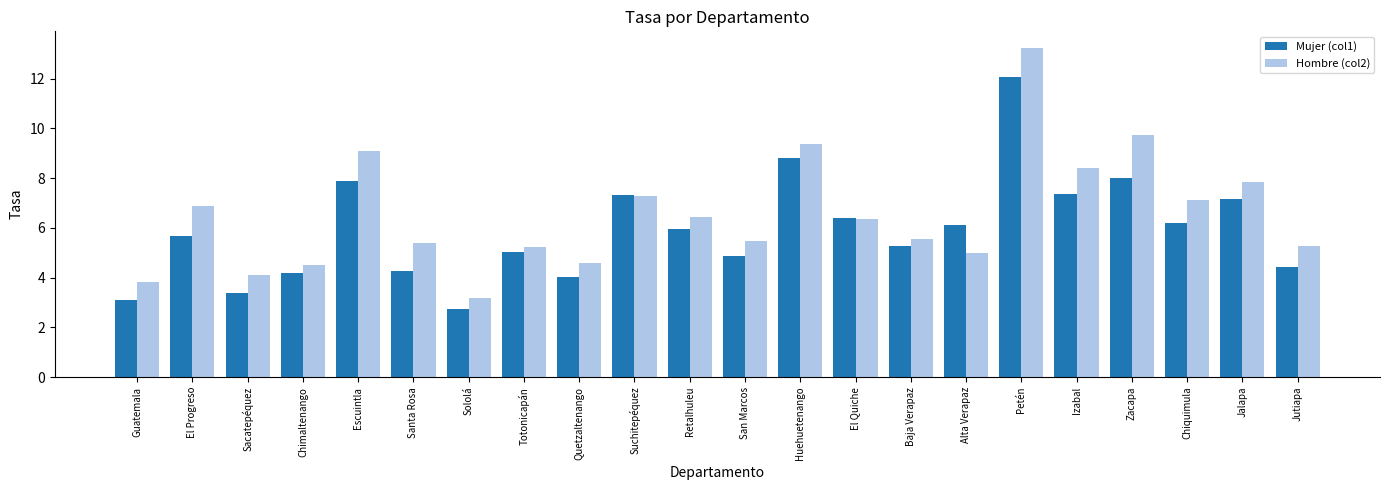

Read the Mujer (col1) value at Totonicapán.

5.0